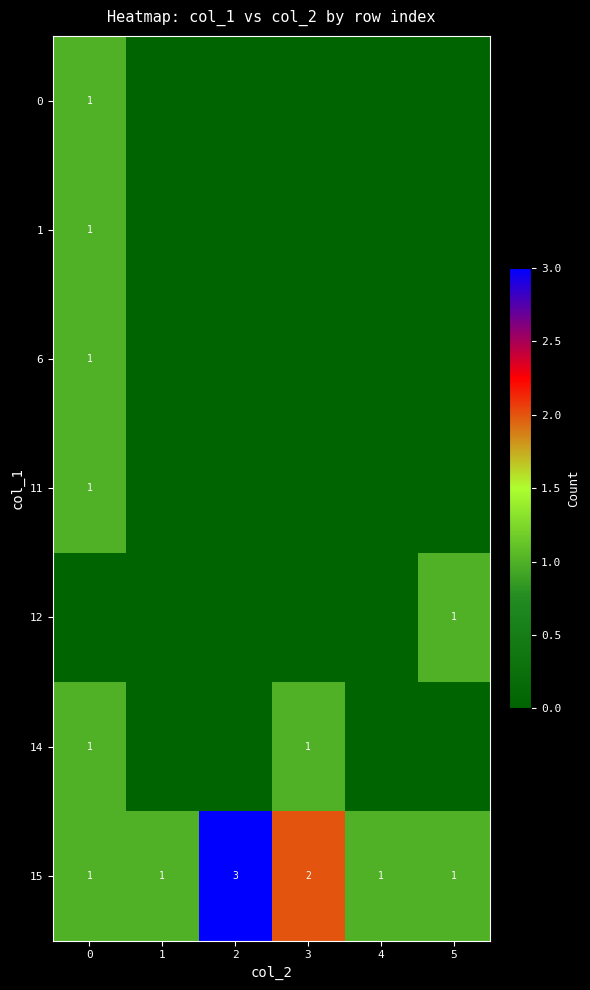

Is it true that 1 equals 2 at 0?

False